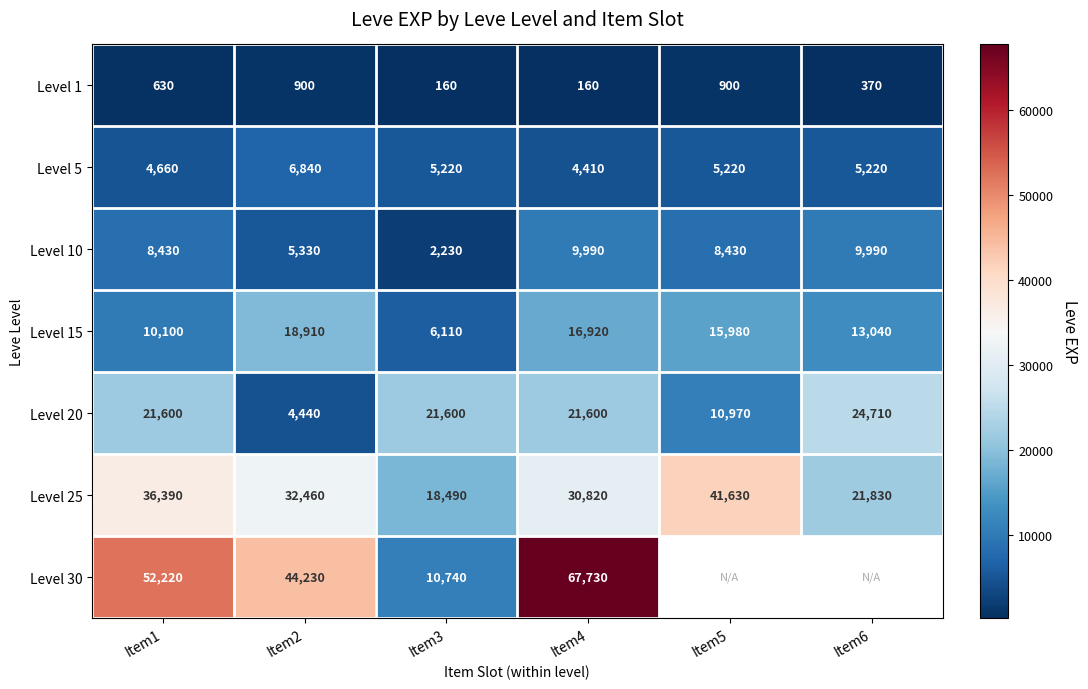

Where is Level 15 nearest to the value 12510?

Item6